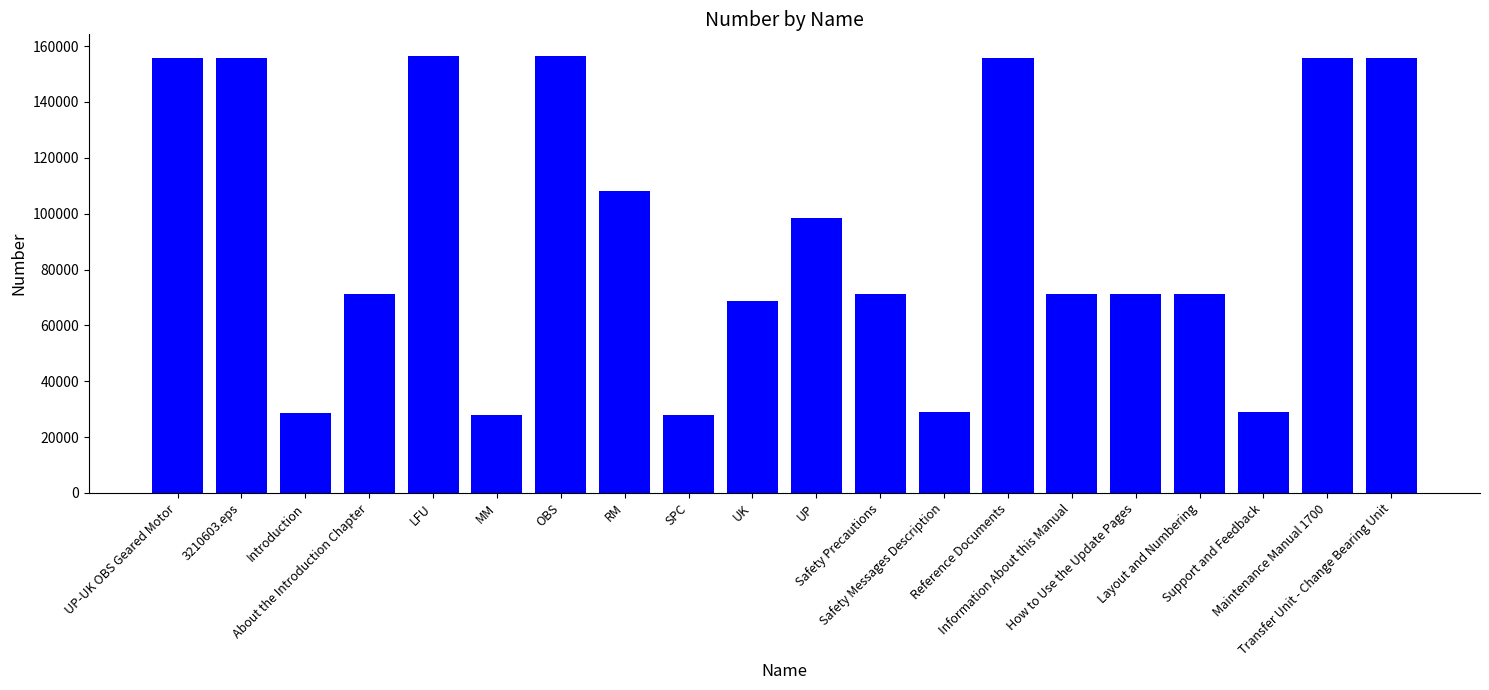

What is the difference between the values at UK and Support and Feedback?

39807